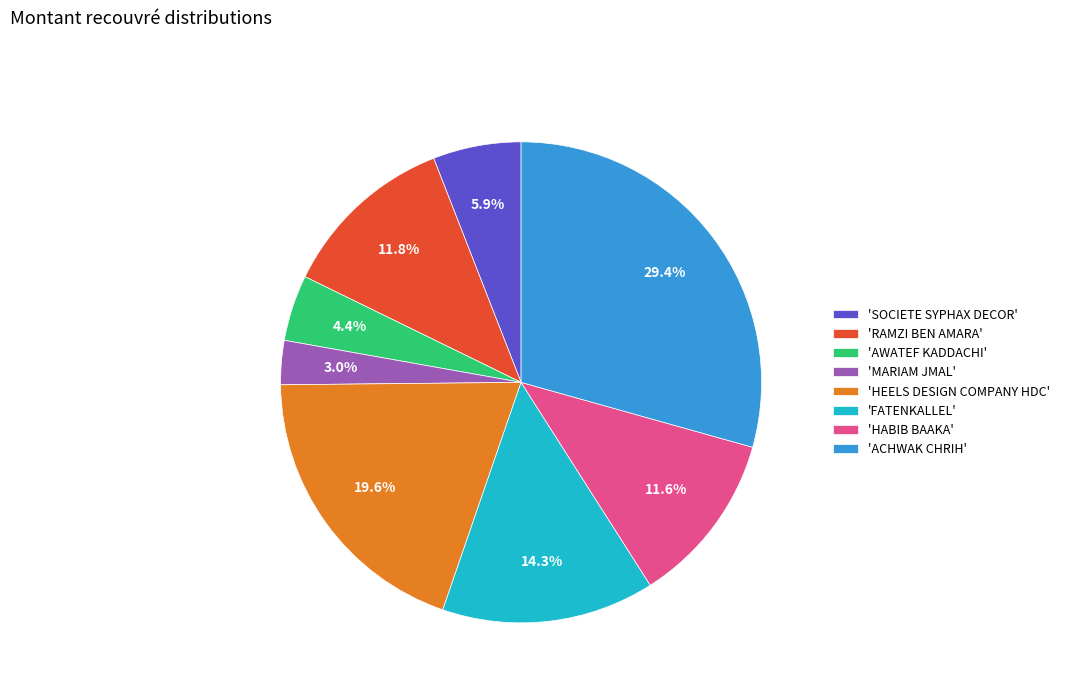

How much of the chart is everything except 'SOCIETE SYPHAX DECOR'?

94.1%